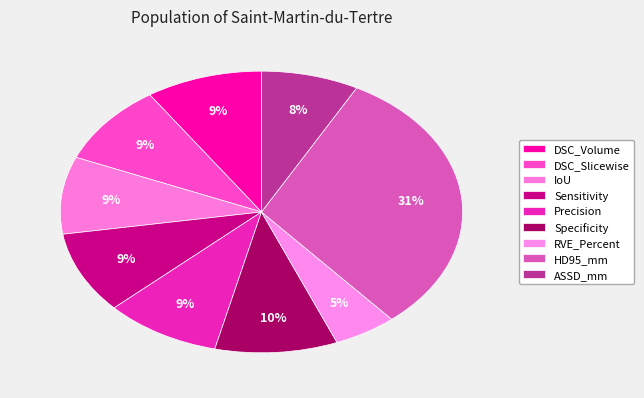

To the nearest percent, what is the average slice percentage?

11%